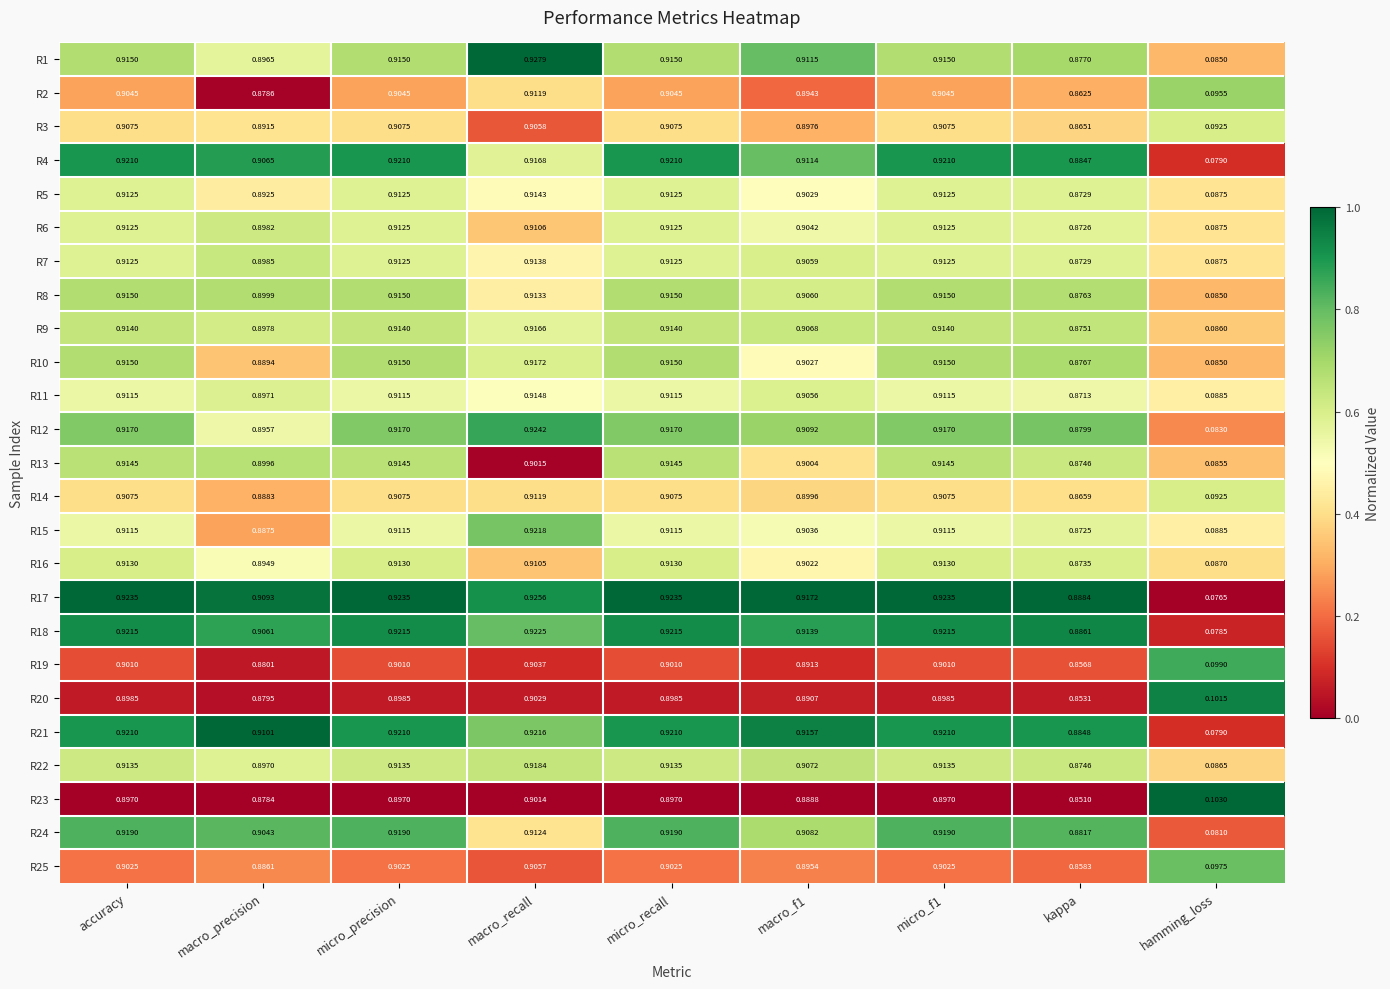

At which category is the sum across all series the highest?

macro_recall